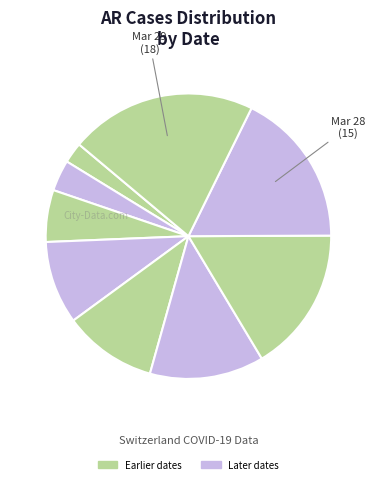

How many segments does this pie chart have?

9